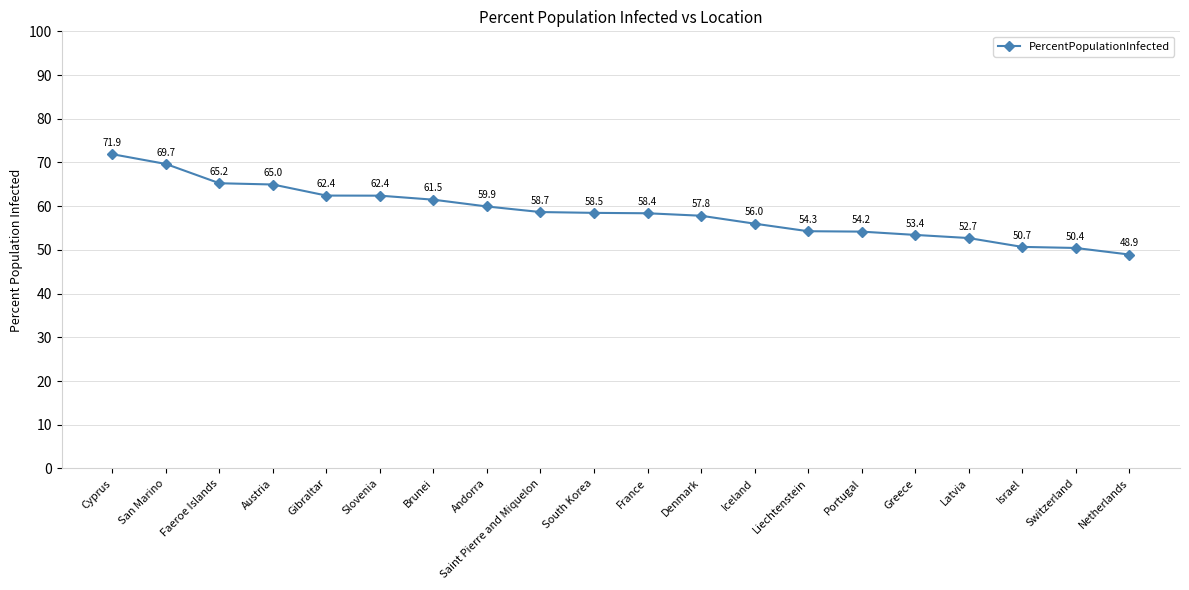

Count the number of data series in this chart.

1